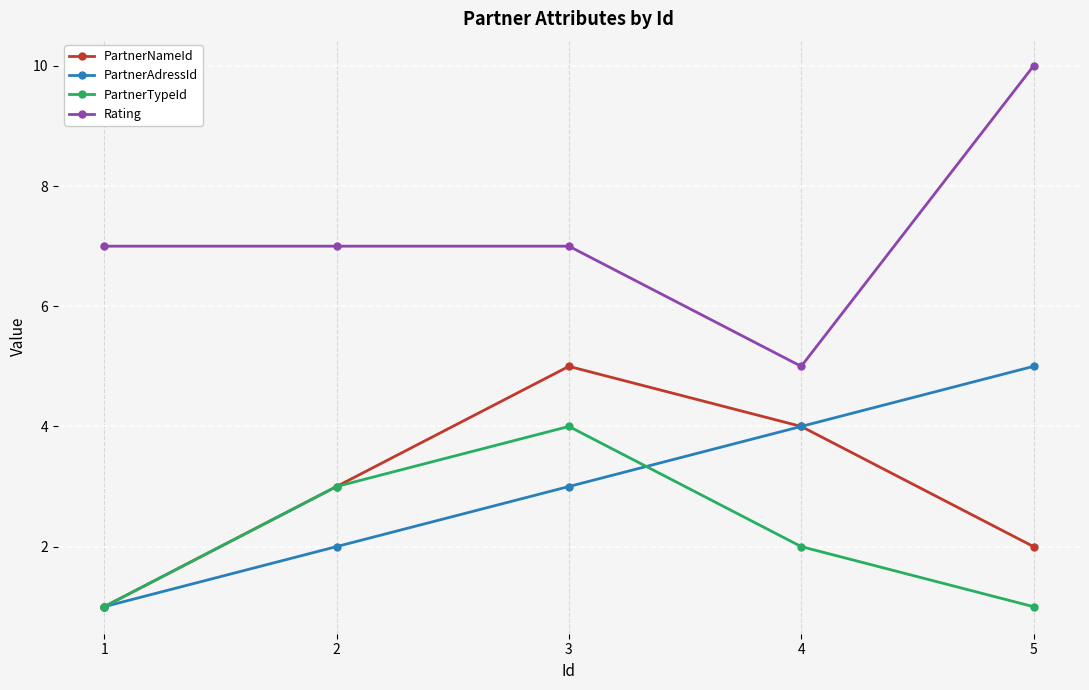

What is the total value across all series at 4?

15